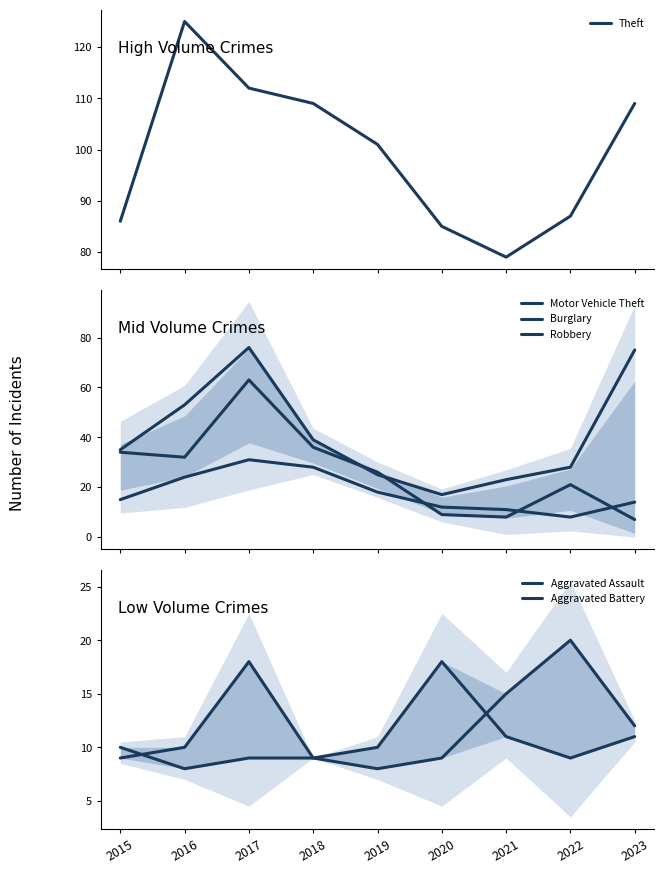

Rank the series by their maximum value, from lowest to highest.

Aggravated Battery, Aggravated Assault, Robbery, Burglary, Motor Vehicle Theft, Theft